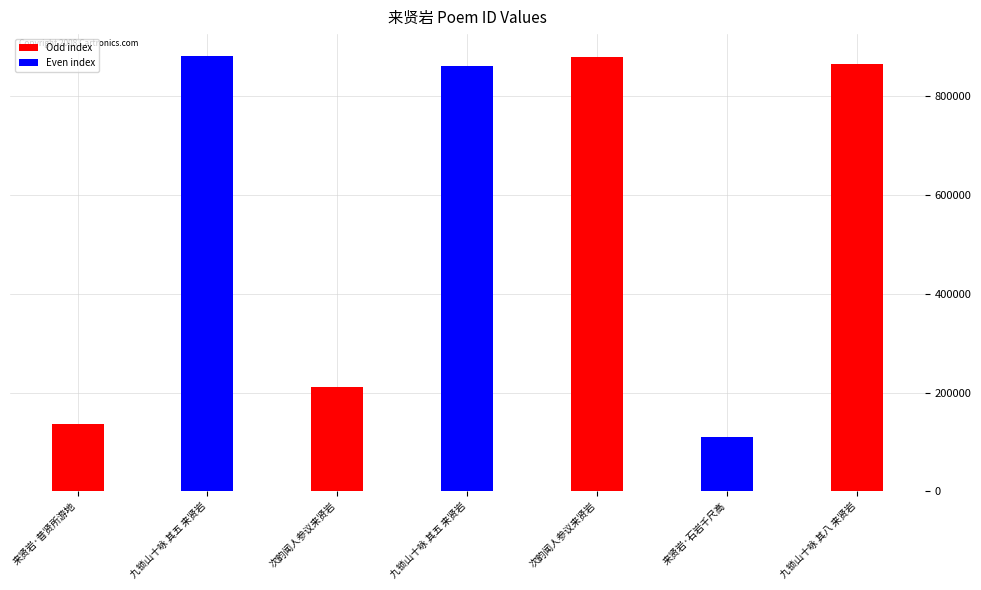

How many bars are there in total?

7